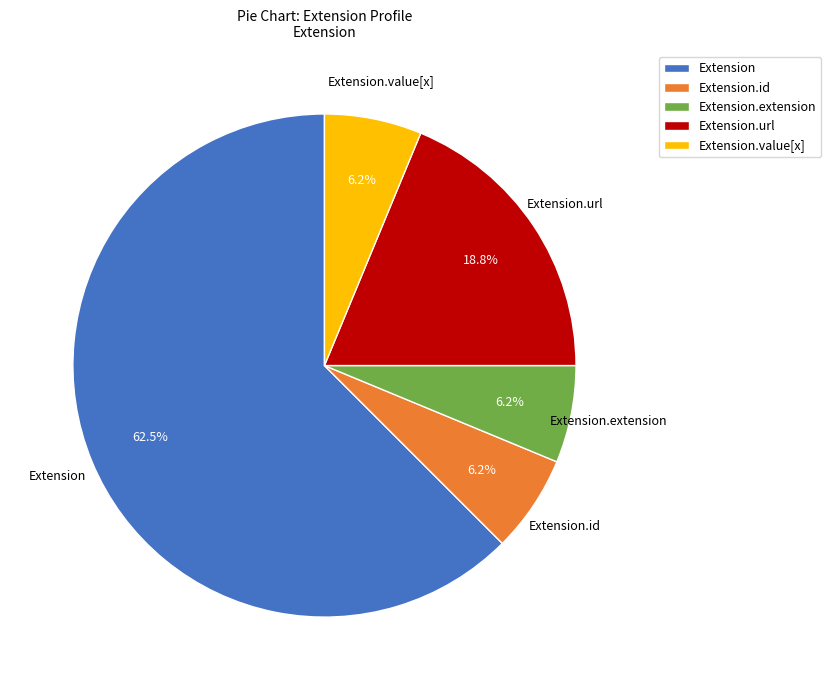

How many slices are in this pie chart?

5